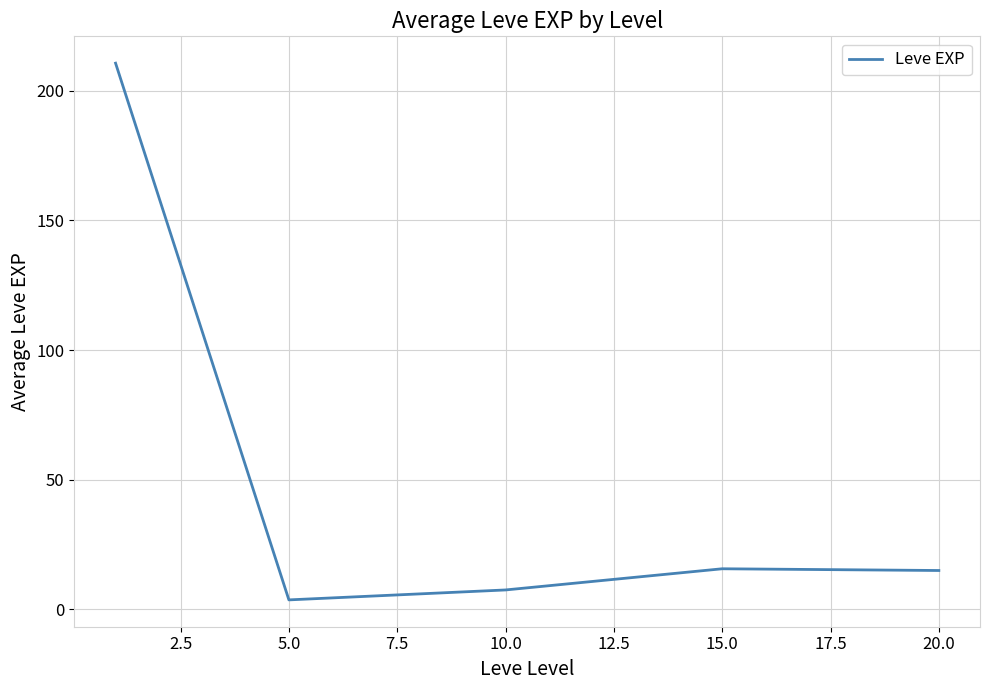

What is the greatest value displayed?

210.7